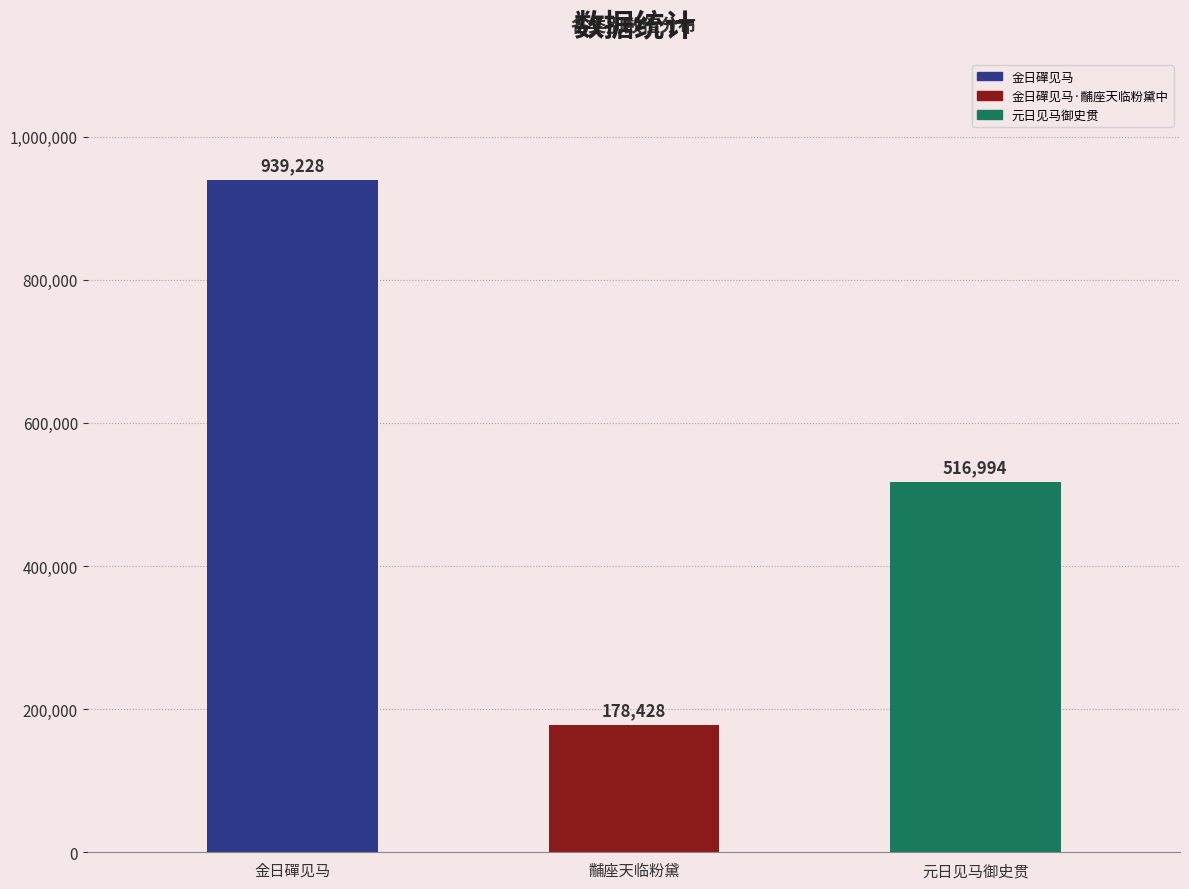

Reading left to right, transcribe all the data shown in this chart.

939228	178428	516994